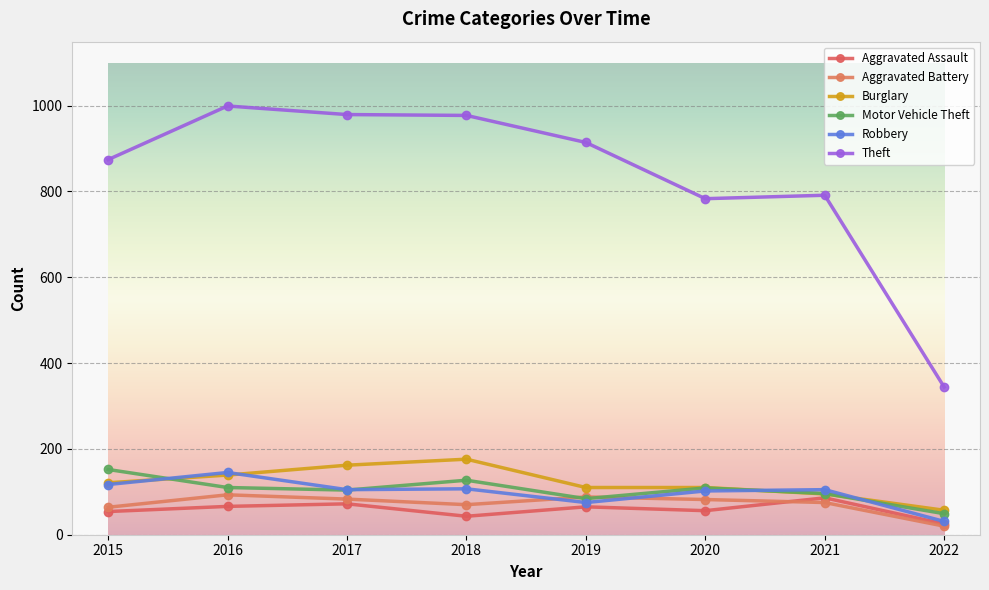

How many categories are shown in the chart?

8